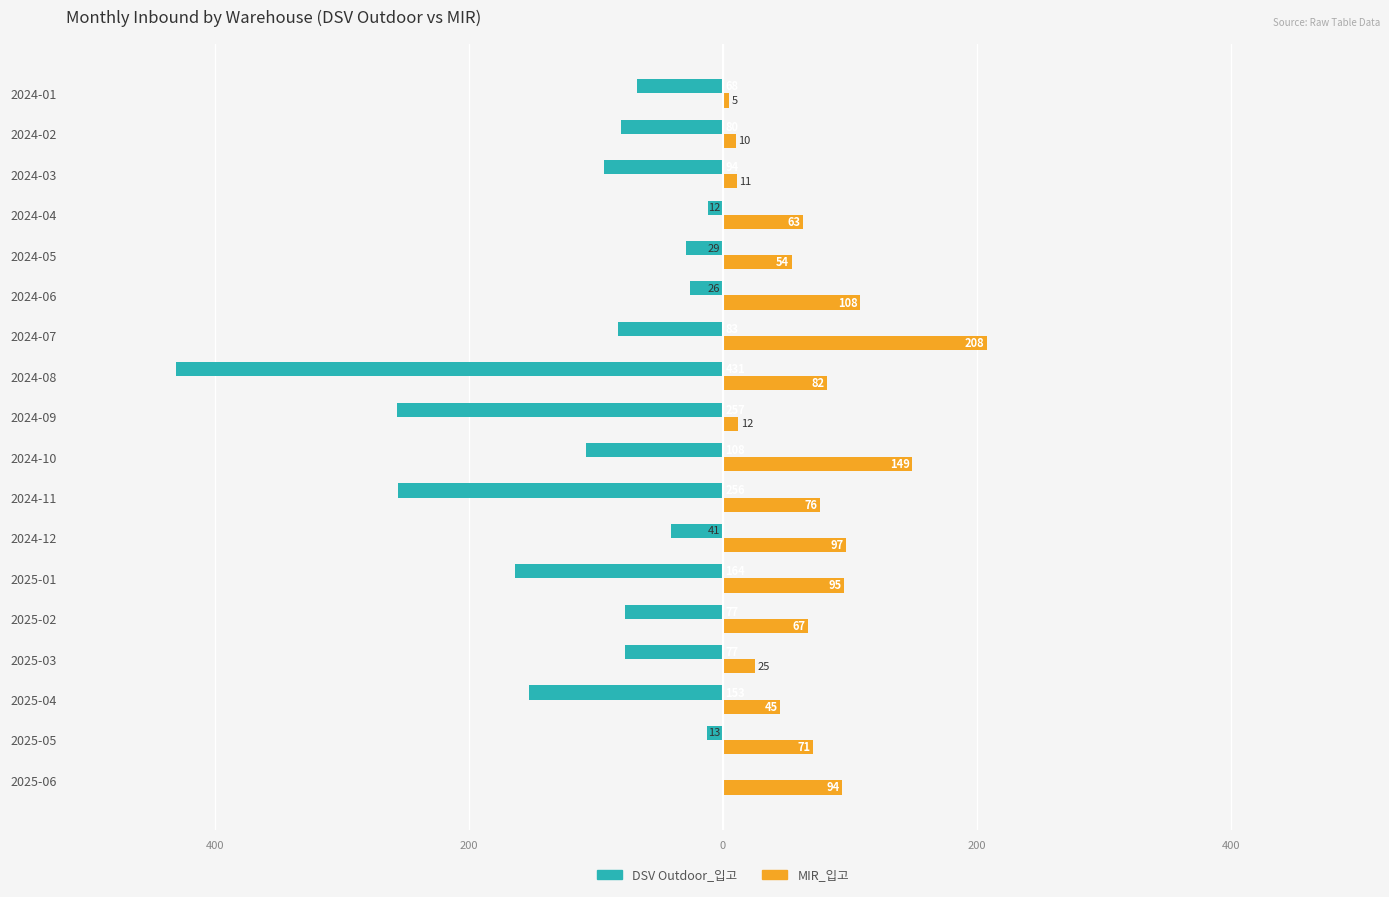

What are all the series names shown in the legend?

DSV Outdoor_입고, MIR_입고